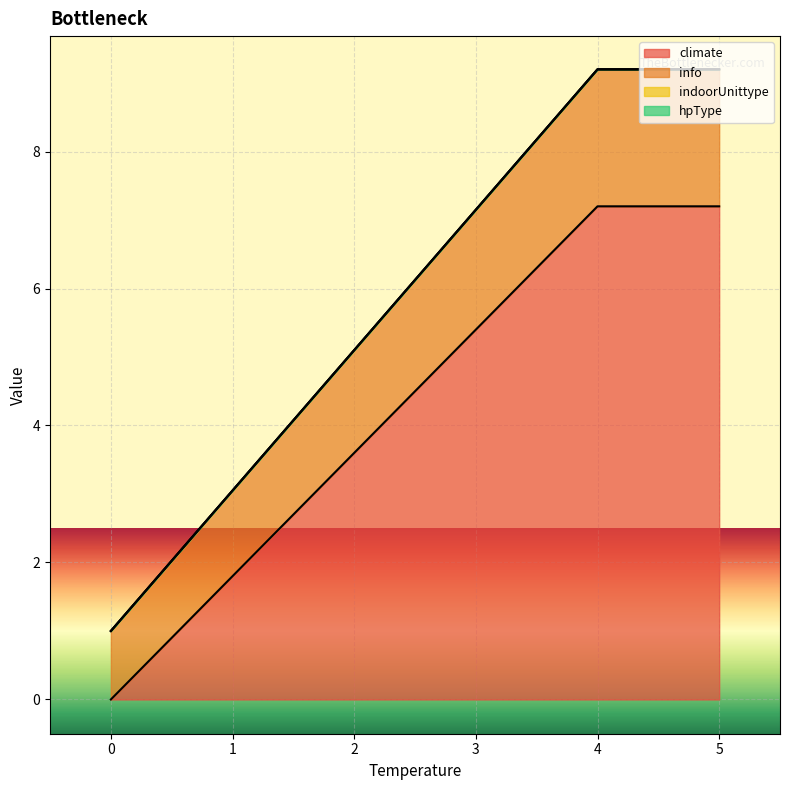

True or false: indoorUnittype has more than 1 points higher than both neighbors.

False